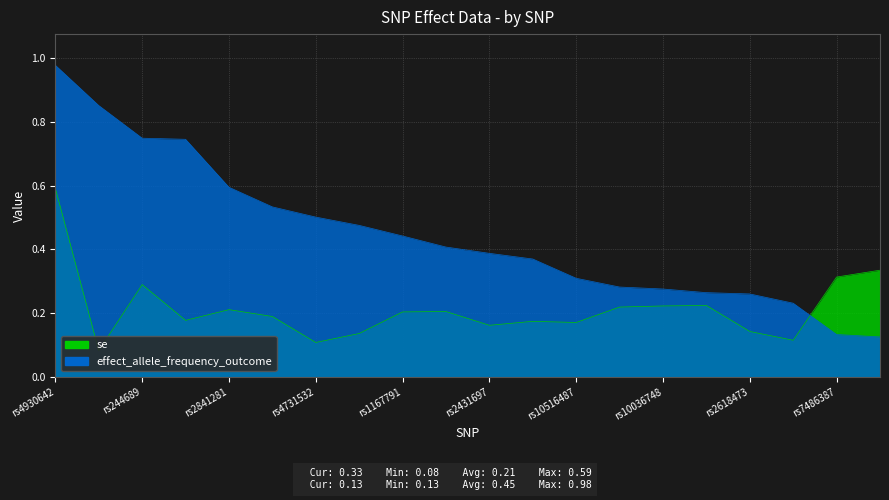

What are all the series names shown in the legend?

se, effect_allele_frequency_outcome